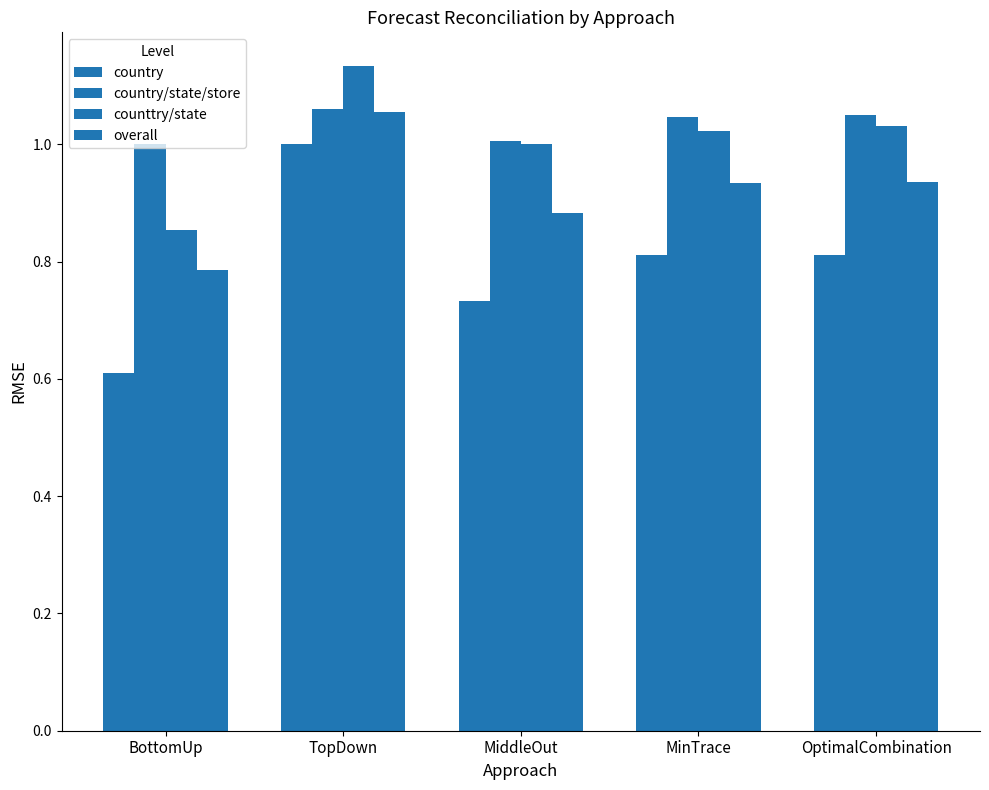

How many bars are there in each group?

4